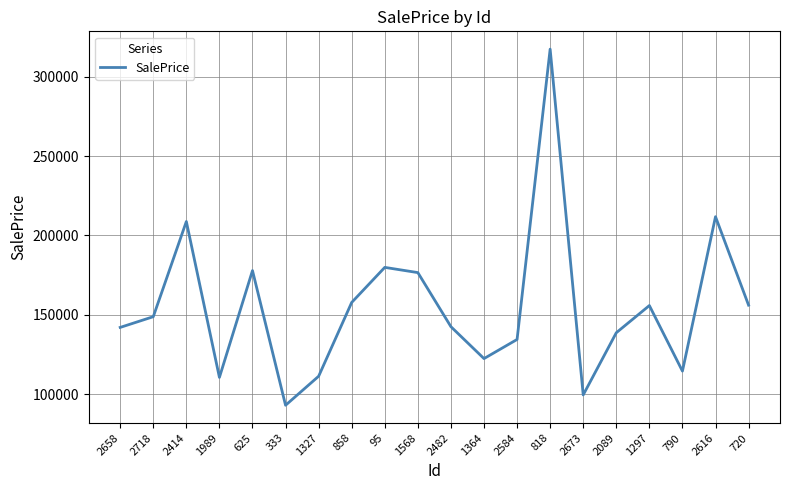

True or false: there are more than 0 points higher than both neighbors.

True